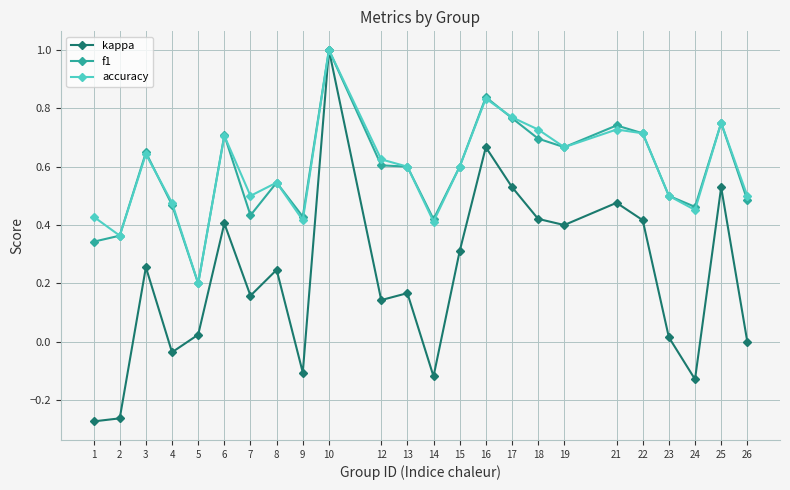

What is the value of the accuracy point at the 10th from the left?

1.0